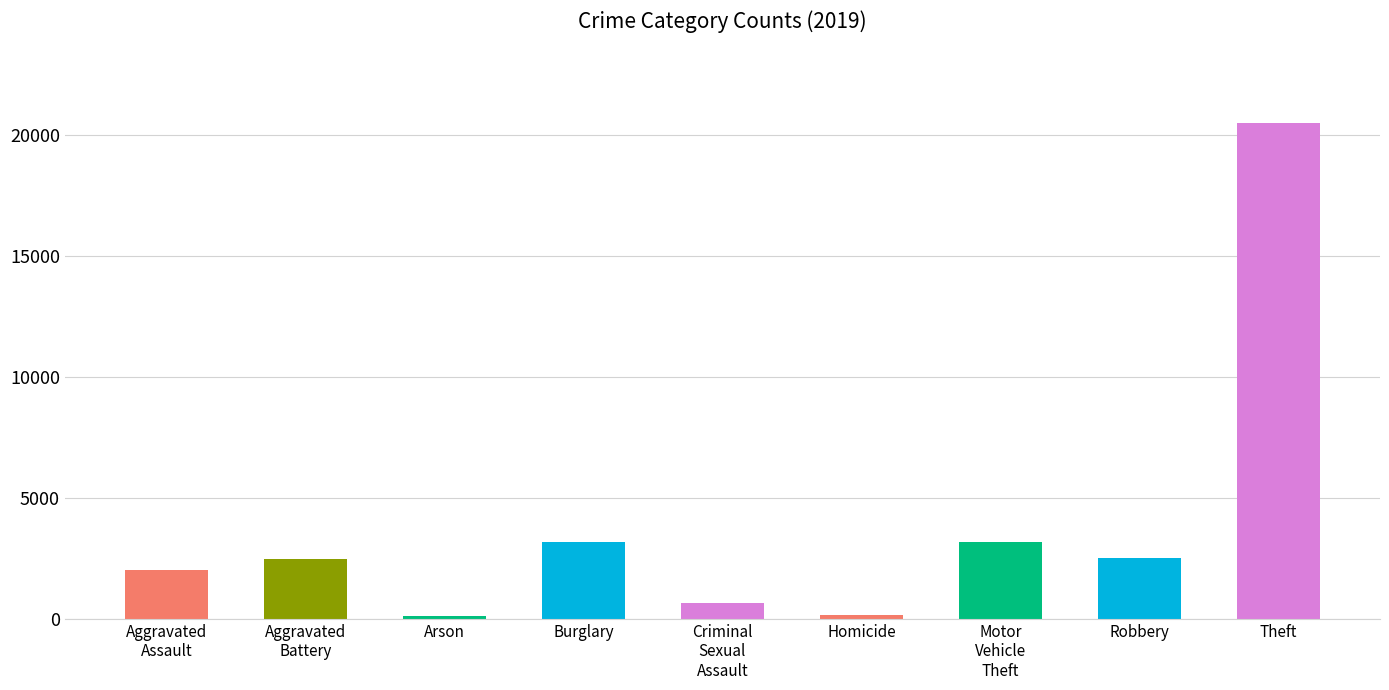

Which category has the highest value across all series?

Theft